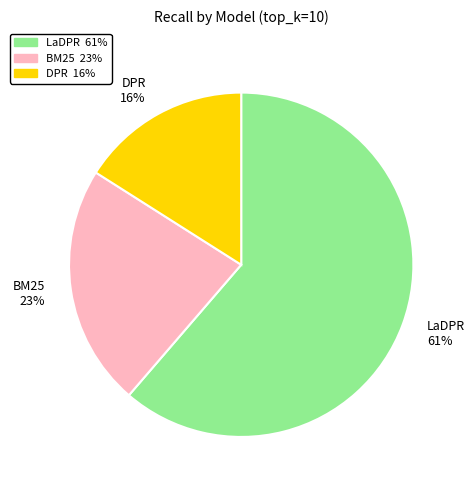

Which category has the smallest portion of the pie?

DPR